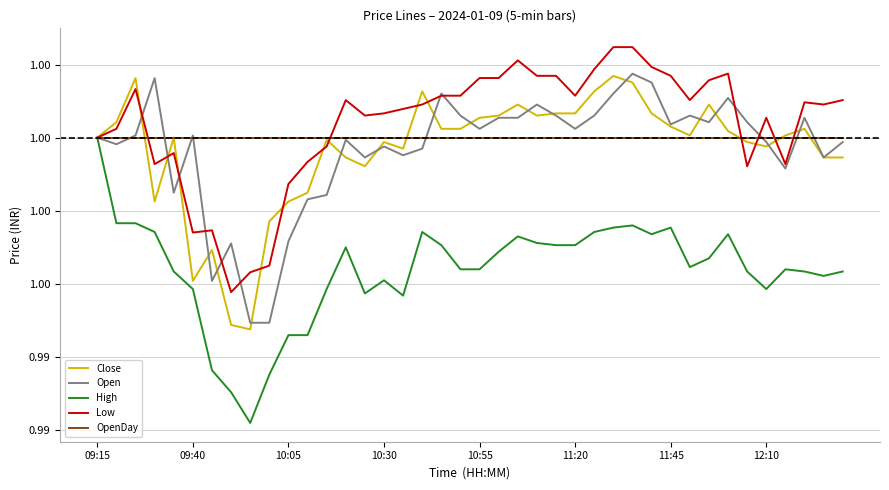

Which category has the lowest value in the High series?

8